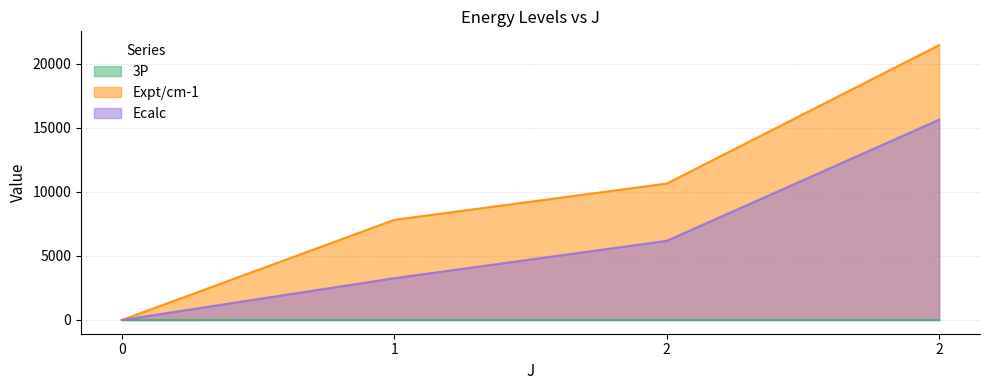

List the labels in order of 3P value, largest first.

2, 1, 2, 0